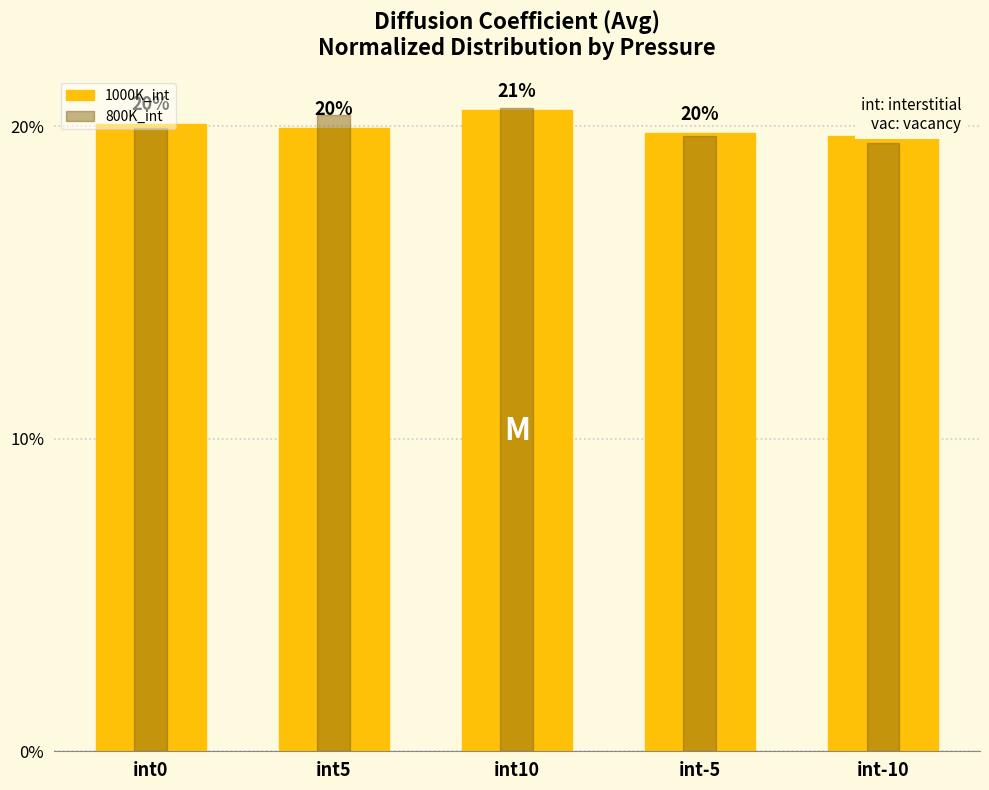

Between int0 and int10, which series saw the biggest shift?

800K_int